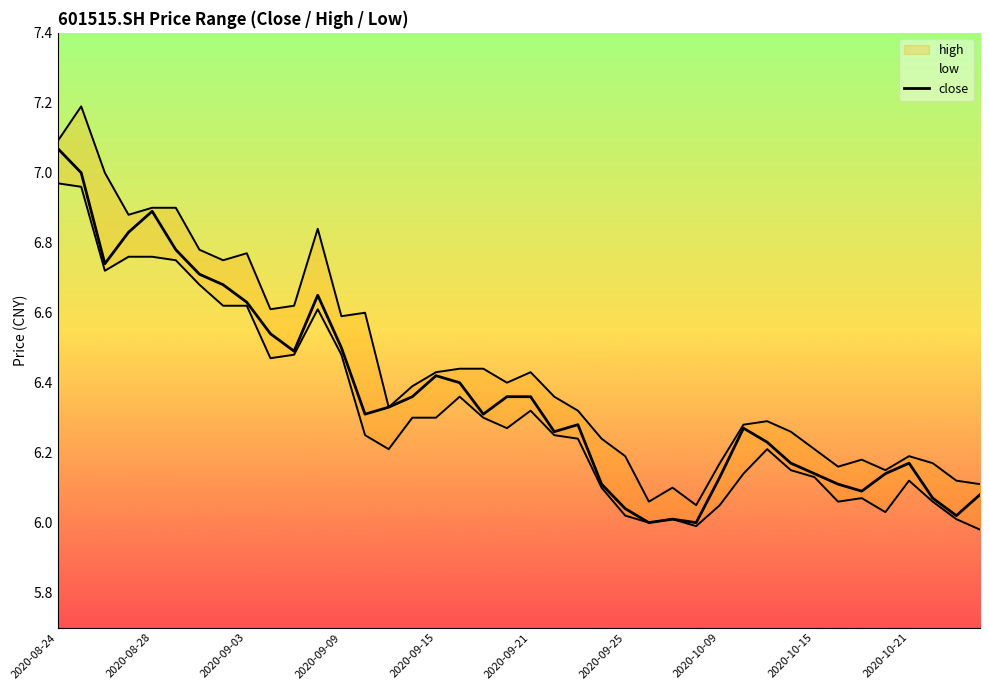

At how many categories does at least one series exceed 6?

40